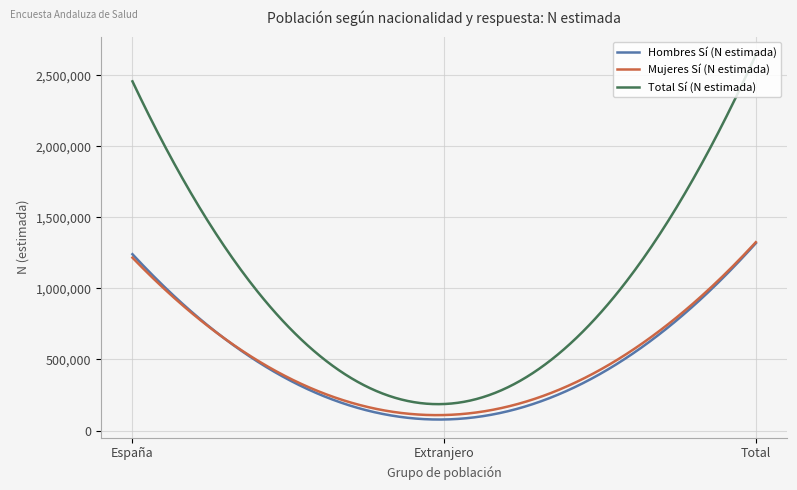

True or false: Hombres Sí (N estimada) and Total Sí (N estimada) cross at least once.

False